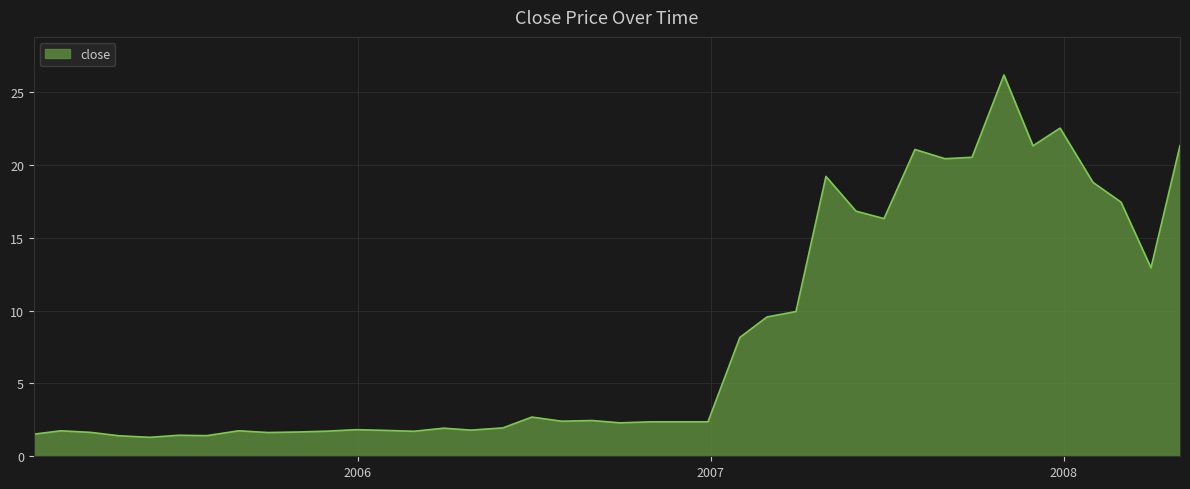

What is the maximum value shown in the chart?

26.2